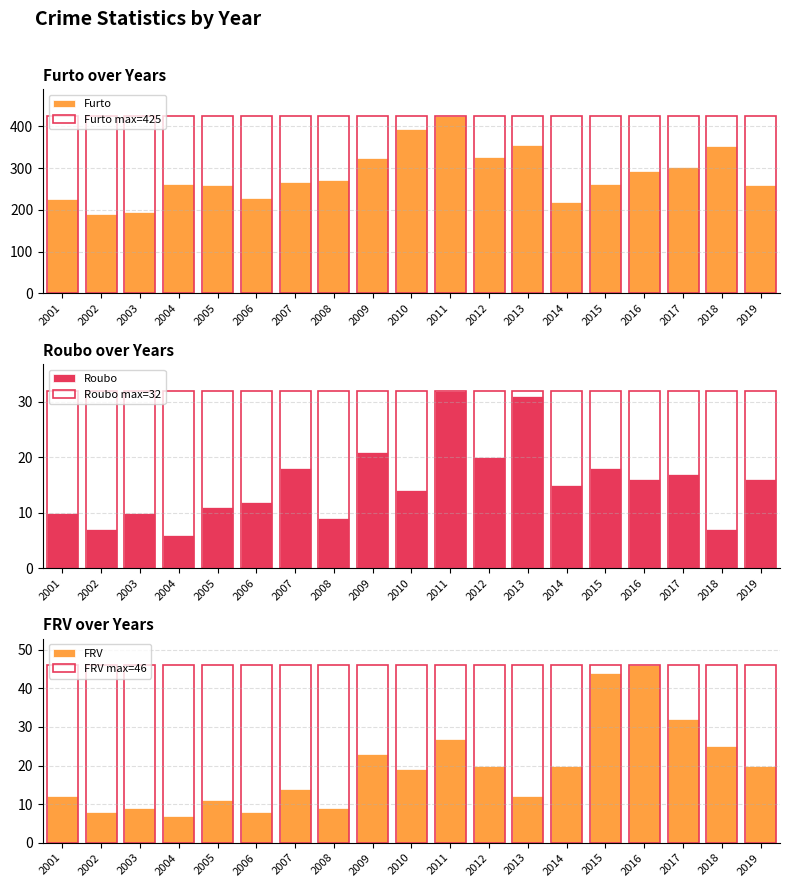

Which series changed the most between 2002 and 2008?

Furto